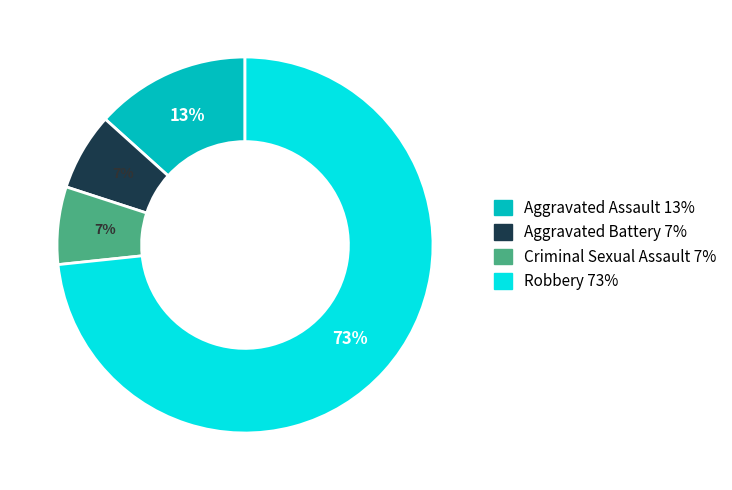

To the nearest percent, what portion does Aggravated Assault represent?

13%